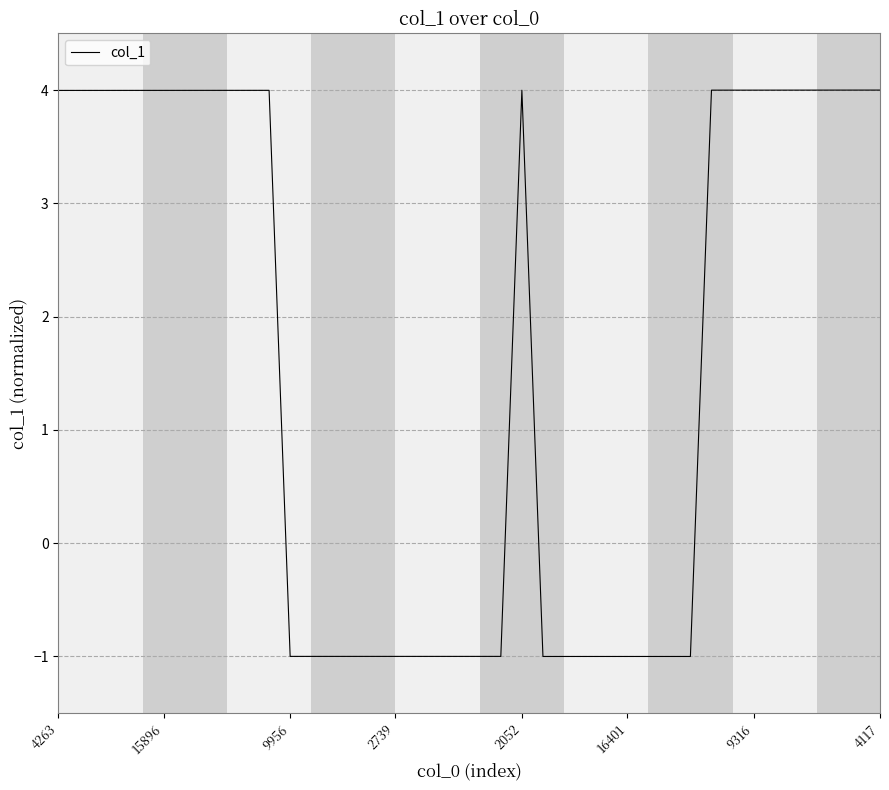

How many lines are shown in the chart?

1